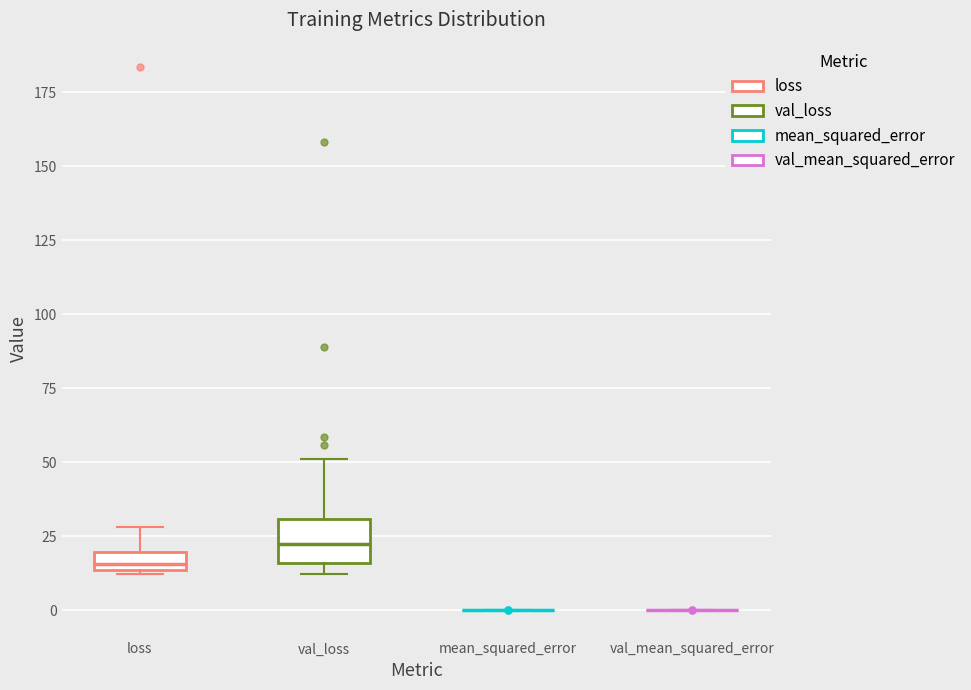

Comparing the boxes themselves (not the whiskers), which one is the tallest?

val_loss